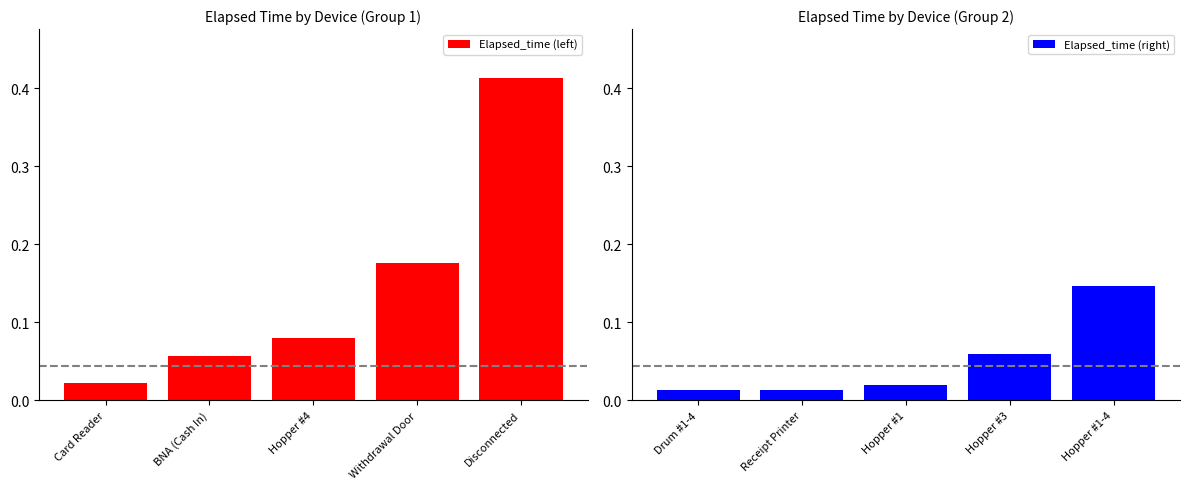

What value does the Elapsed_time (left) series have at Withdrawal Door?

0.2